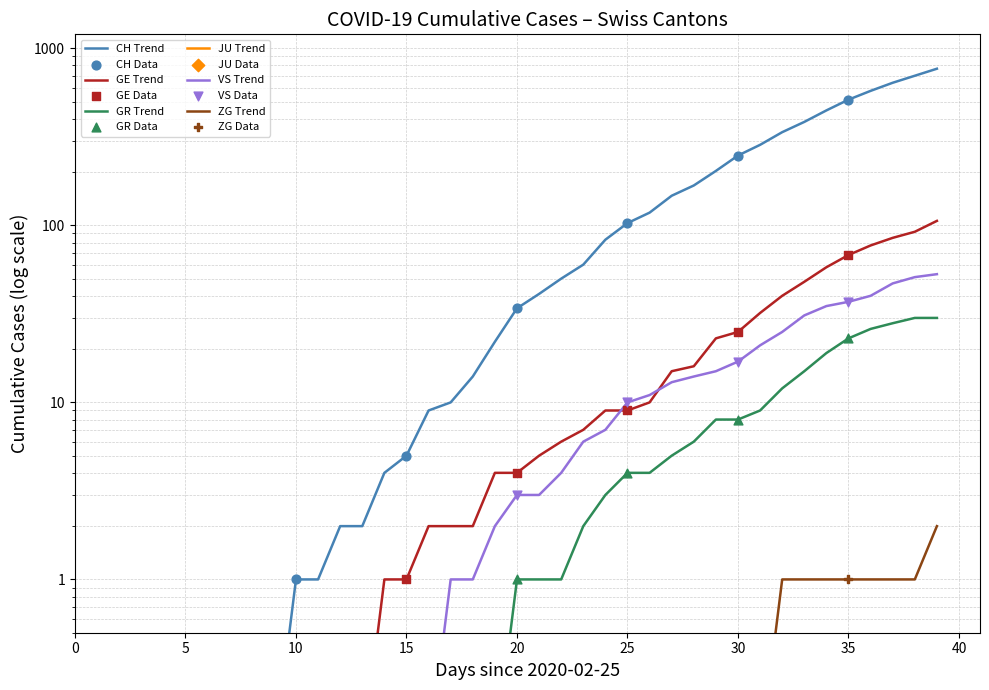

Which series has the largest Y range (max minus min)?

CH